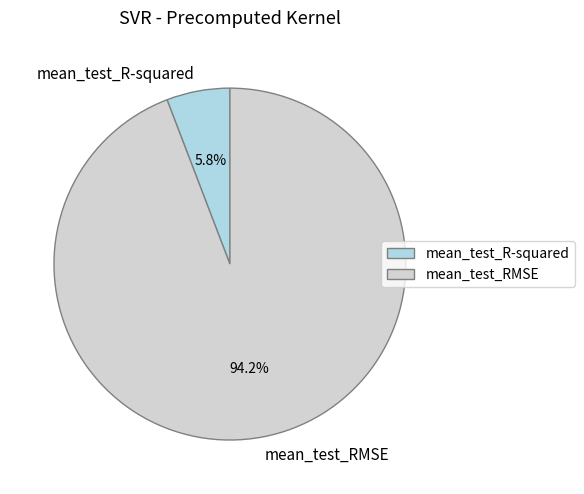

The mean_test_RMSE slice represents 94% of the pie. True or false?

True